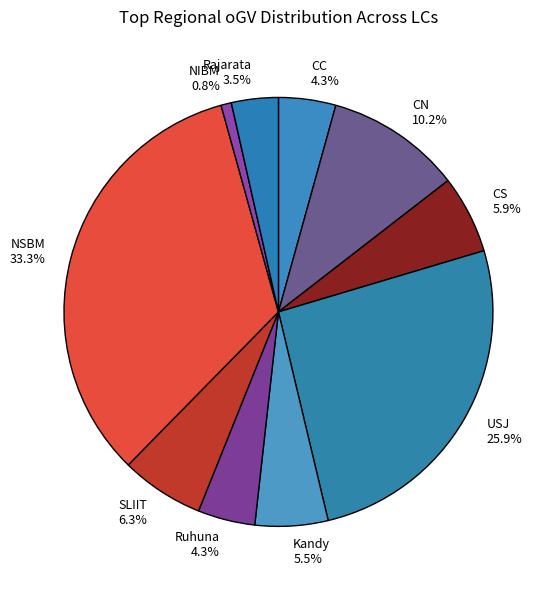

What is the total percentage of CN and SLIIT?

16.5%